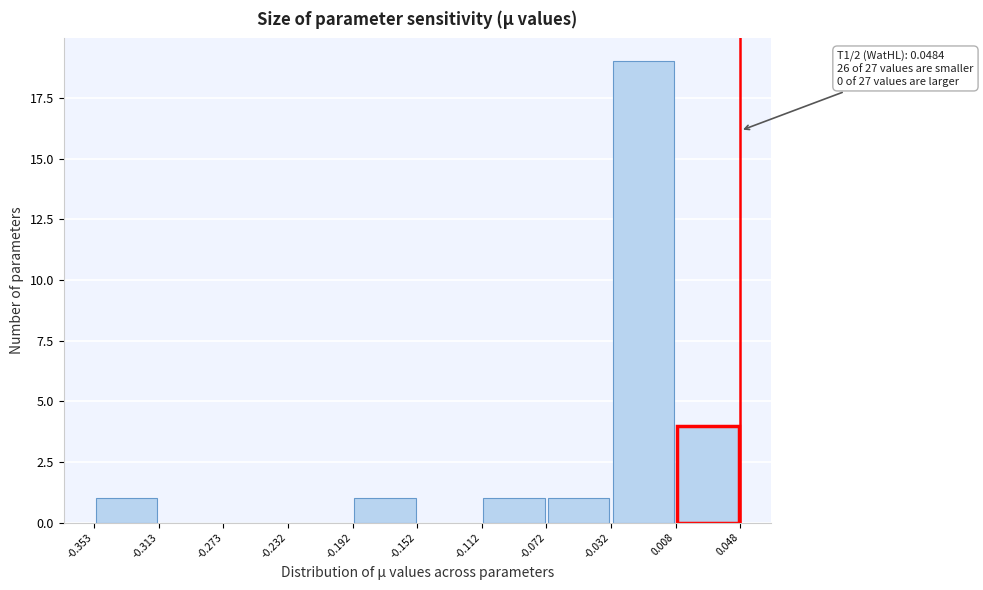

Over which range of the x-axis is the bar tallest?

-0.032 to 0.008